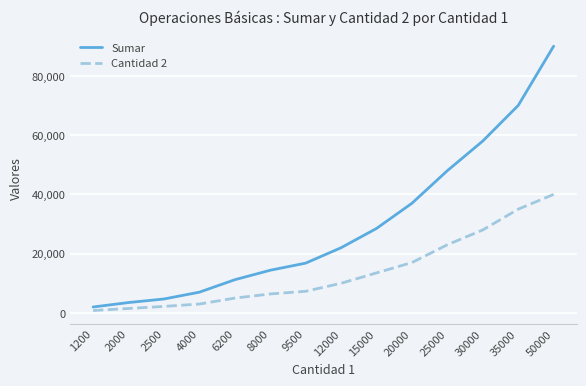

How many values in the Cantidad 2 series are below 10000?

7